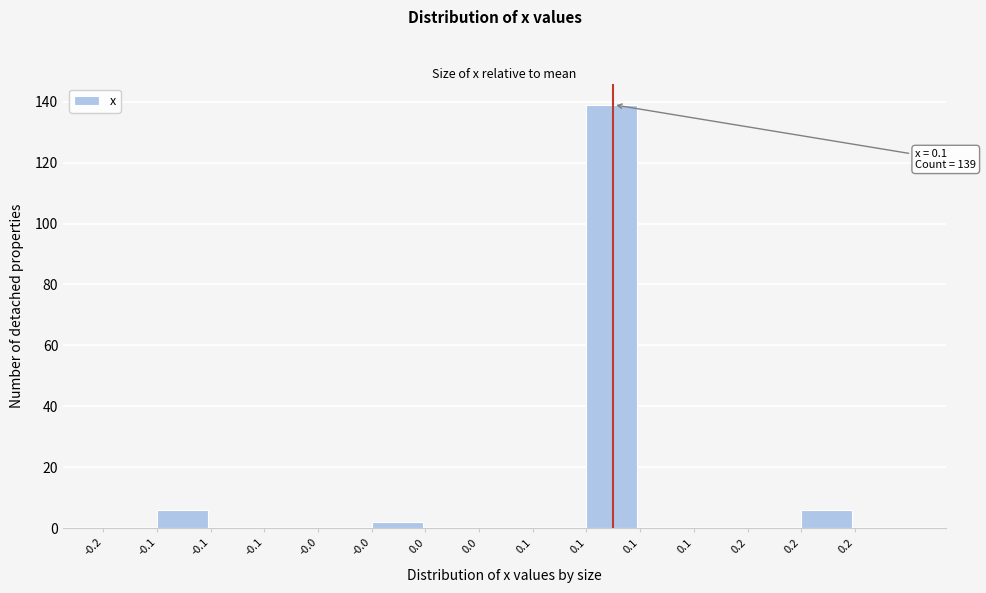

How many categories are shown in the chart?

15